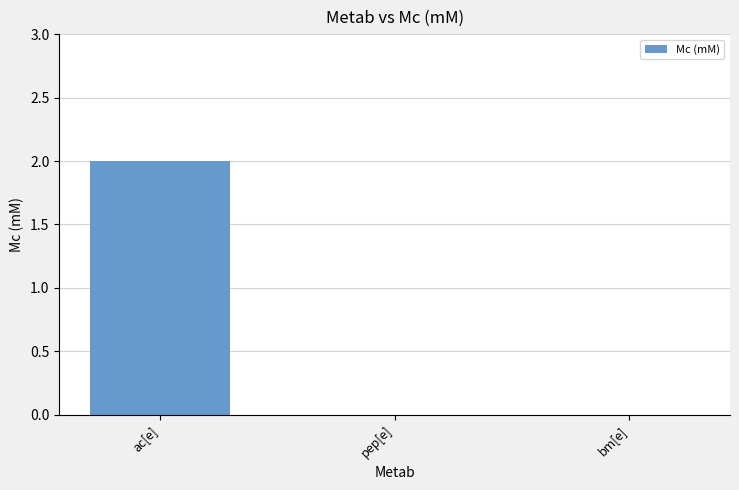

The value at pep[e] is 0. True or false?

True